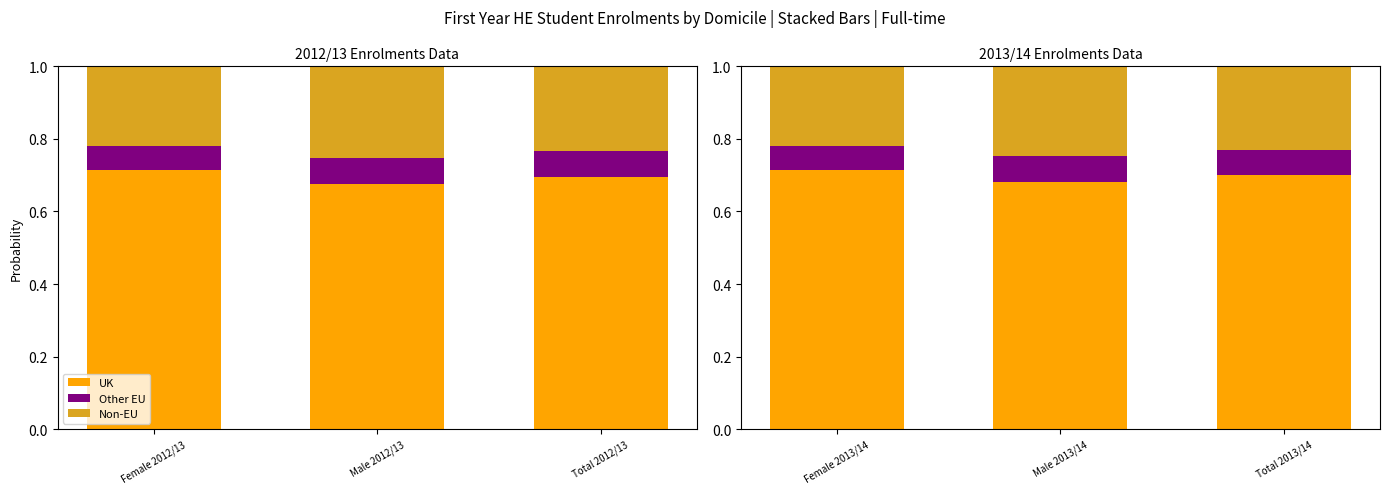

Which series changed the most between Female 2013/14 and Male 2013/14?

UK